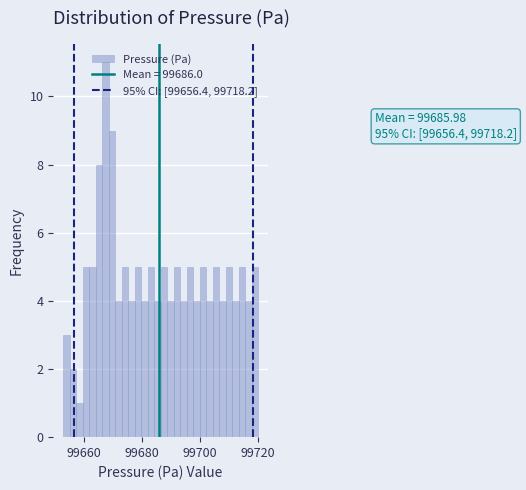

Around what value on the x-axis is the tallest bar? Give the approximate position of its centre, as read against the axis.

99668